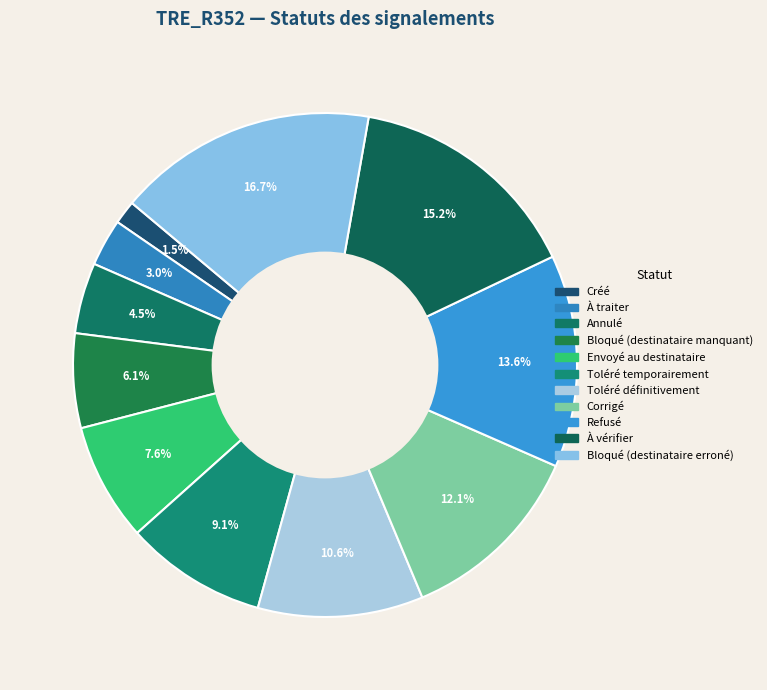

True or false: Toléré définitivement accounts for 4% of the total.

False